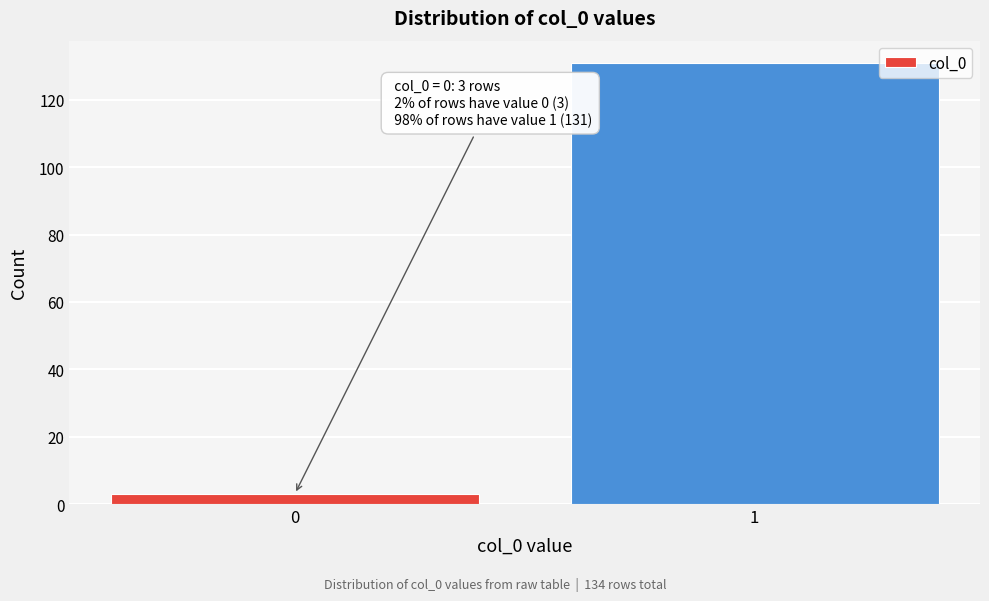

Reading left to right, extract all data points from this chart.

0=3	1=131